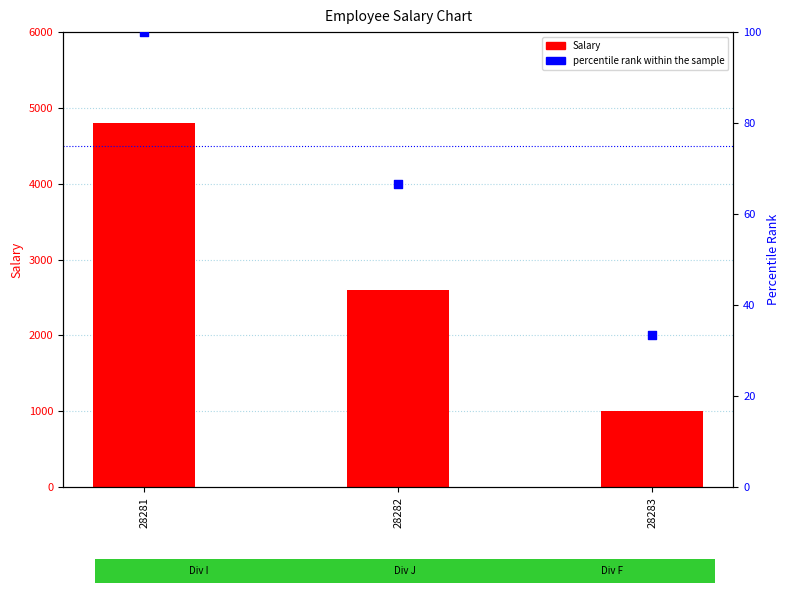

What is the total value across all series at 28281?

4900.0